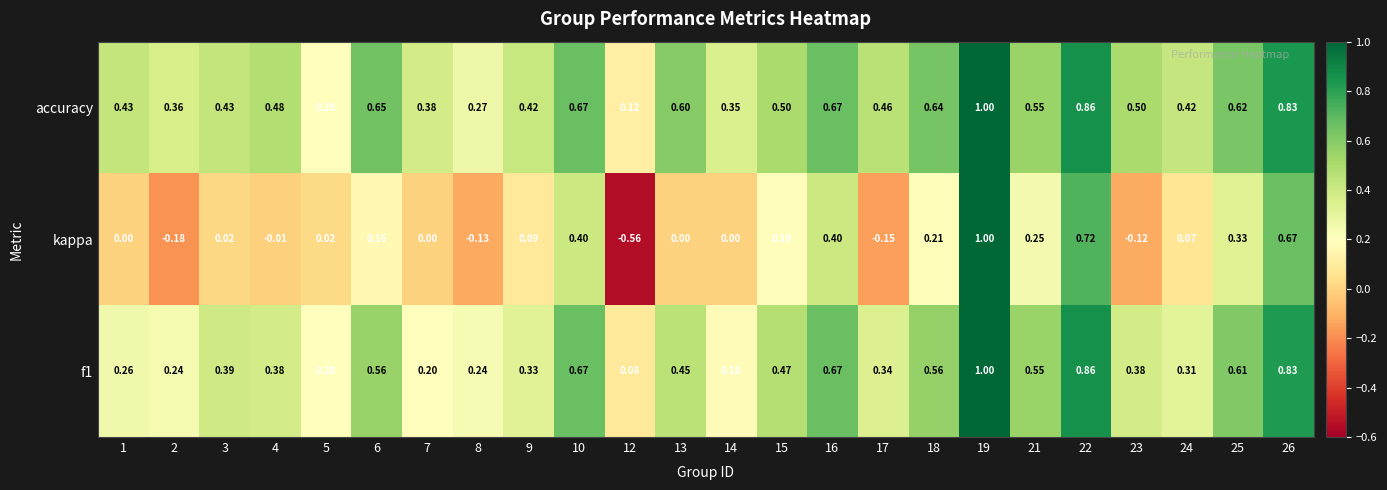

Which series has the largest total across all categories?

accuracy